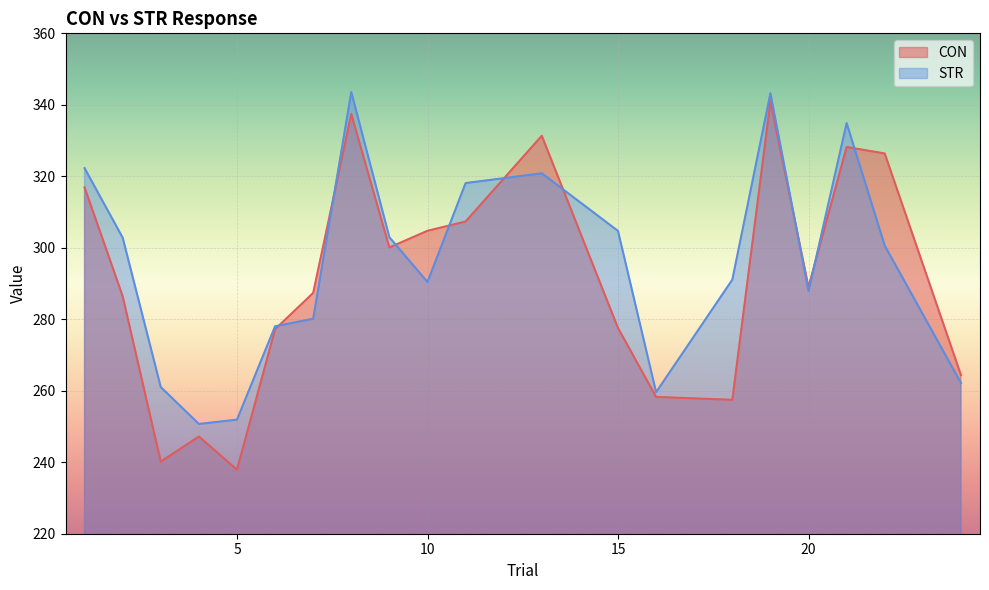

At which category is the sum across all series the highest?

19